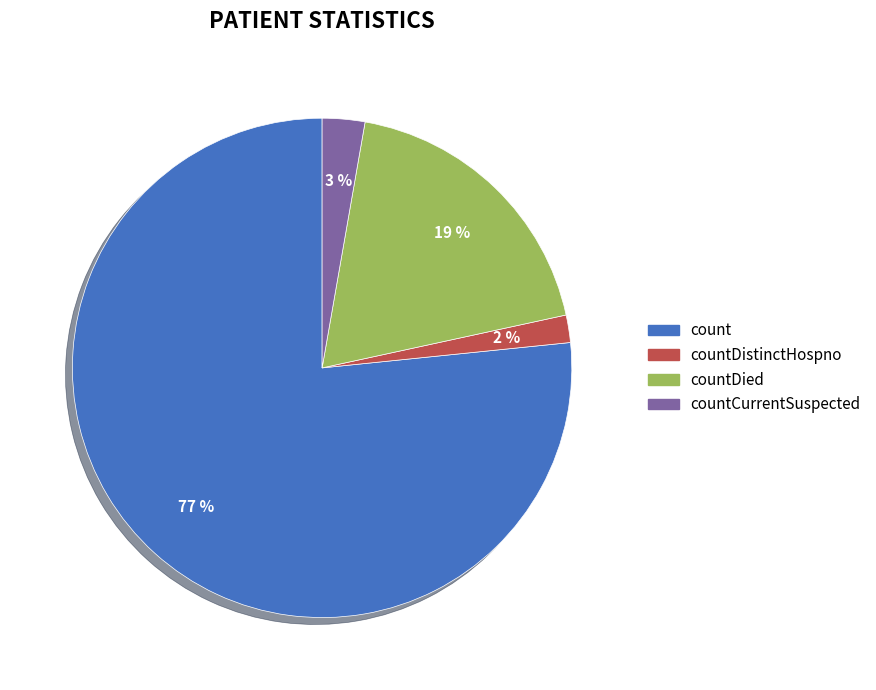

Is there a majority slice in this chart?

Yes